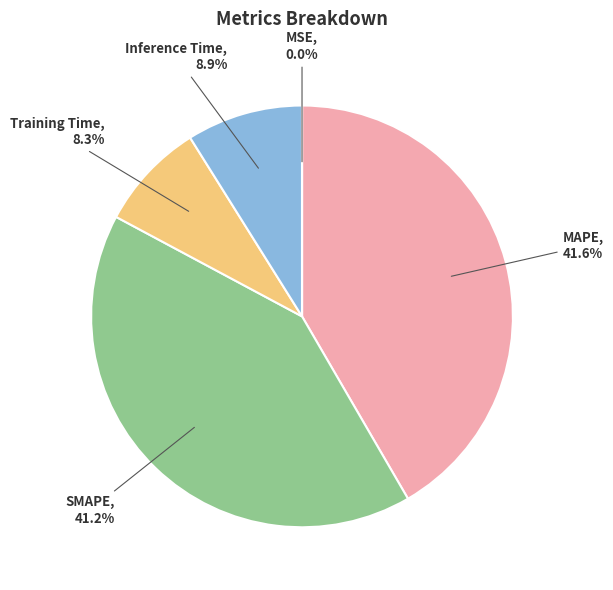

What percentage is NOT represented by SMAPE?

58.8%